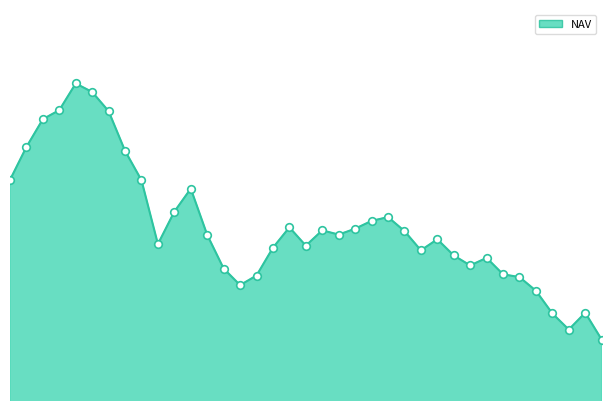

How many lines are shown in the chart?

1